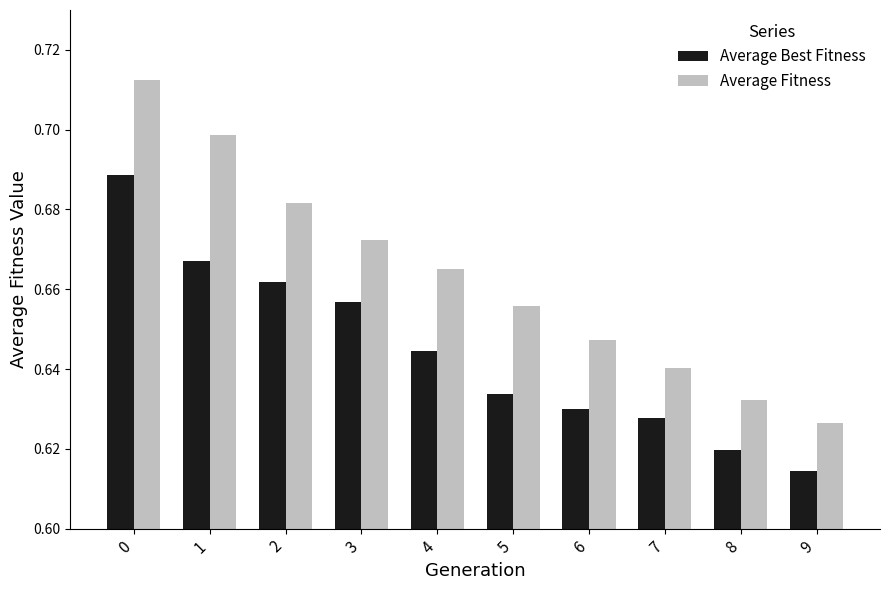

Which series has the largest total across all categories?

Average Fitness